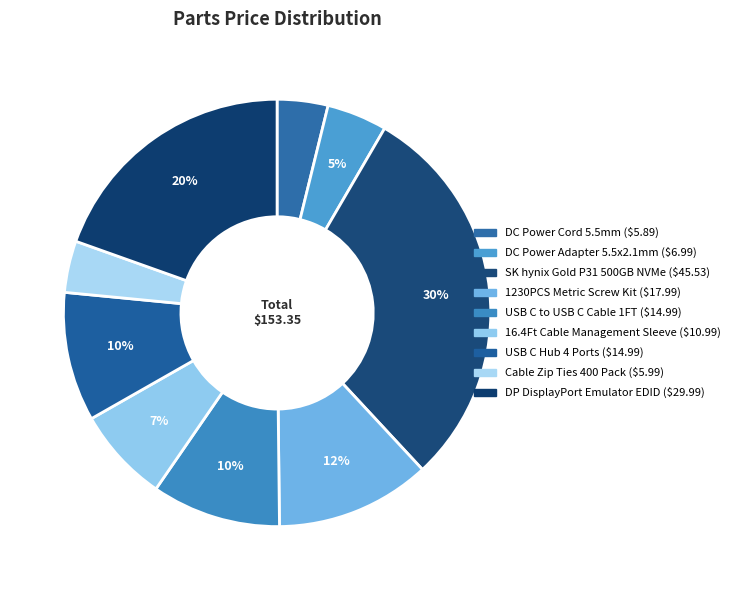

What portion of the pie excludes Cable Zip Ties 400 Pack?

96.1%